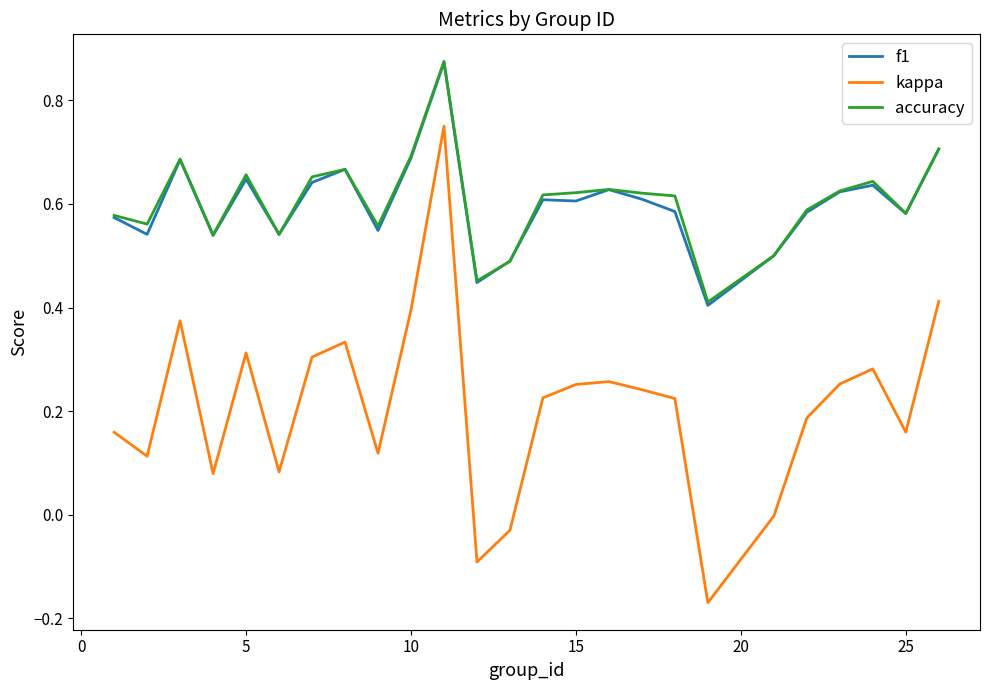

Which series has the widest spread of values?

kappa